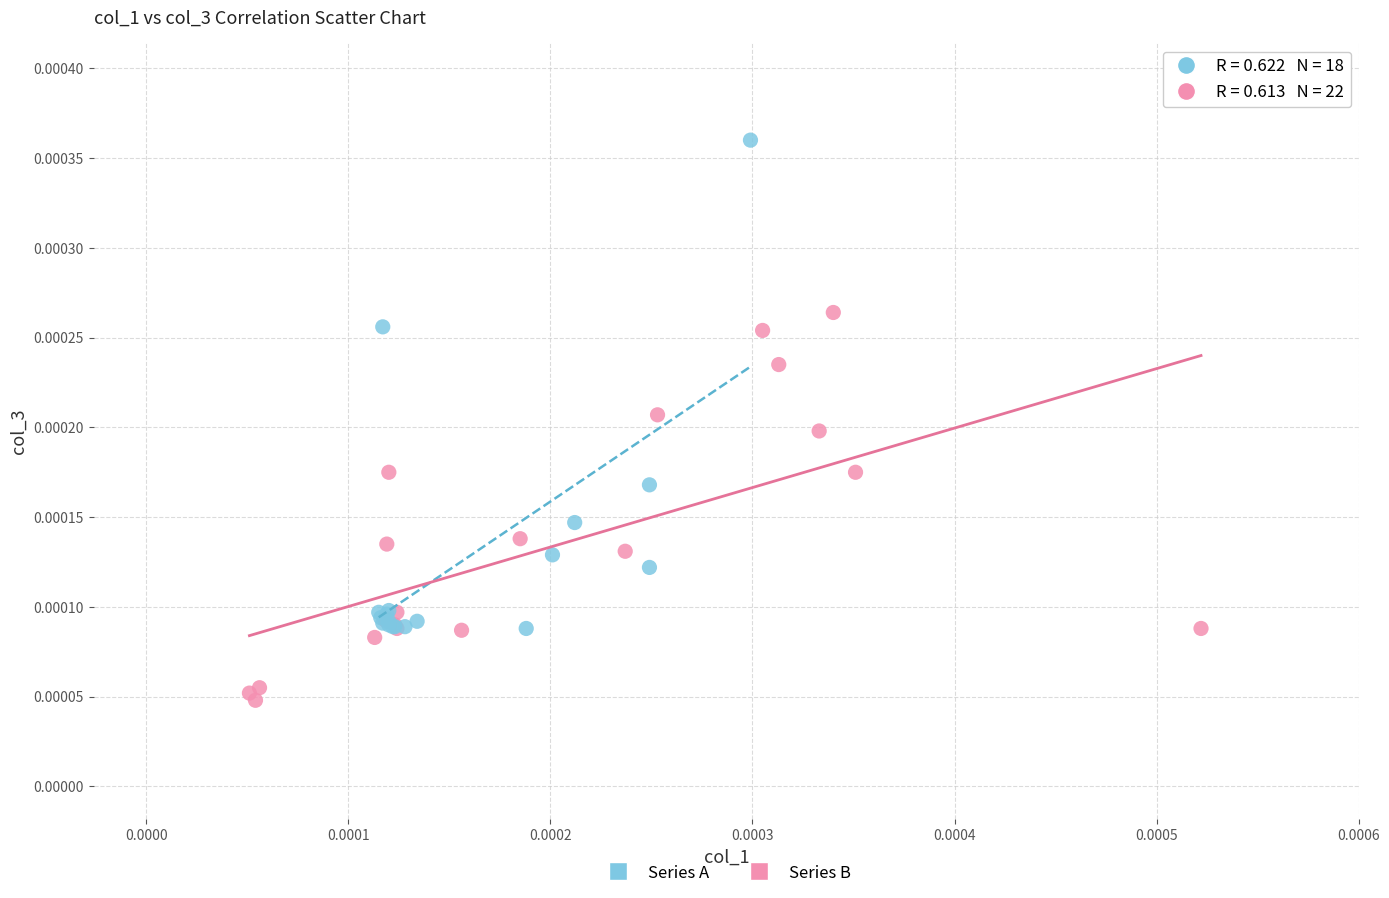

Which series contains the highest Y value?

Series A